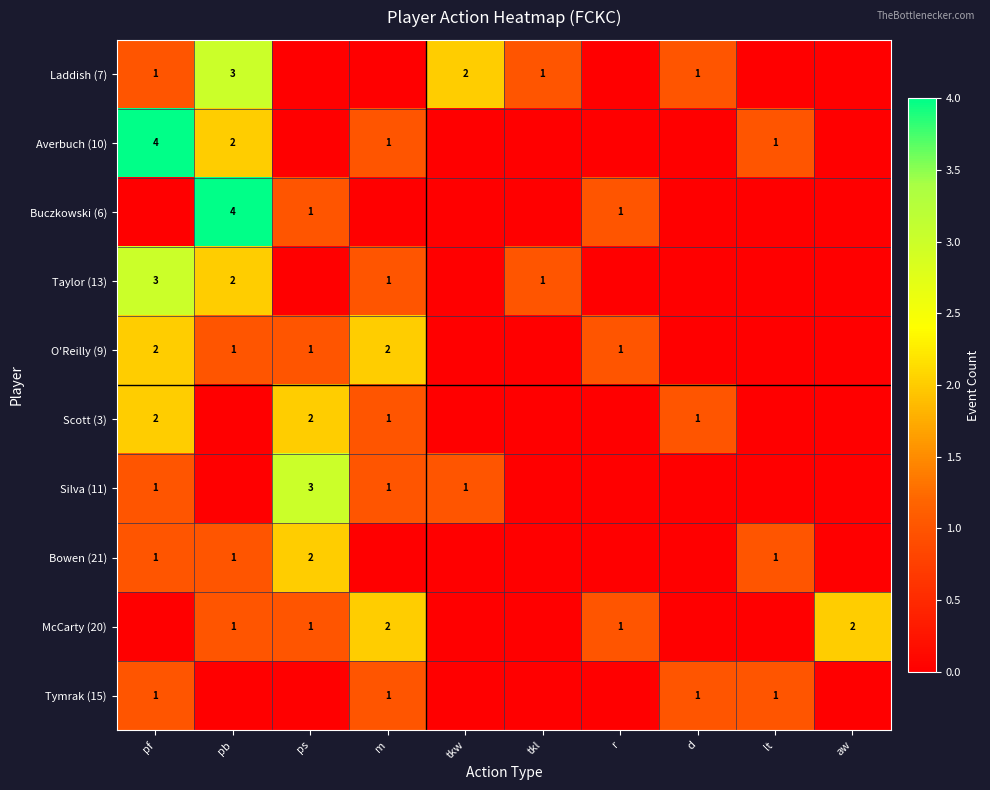

Between tkw and pf, which is larger?

tkw